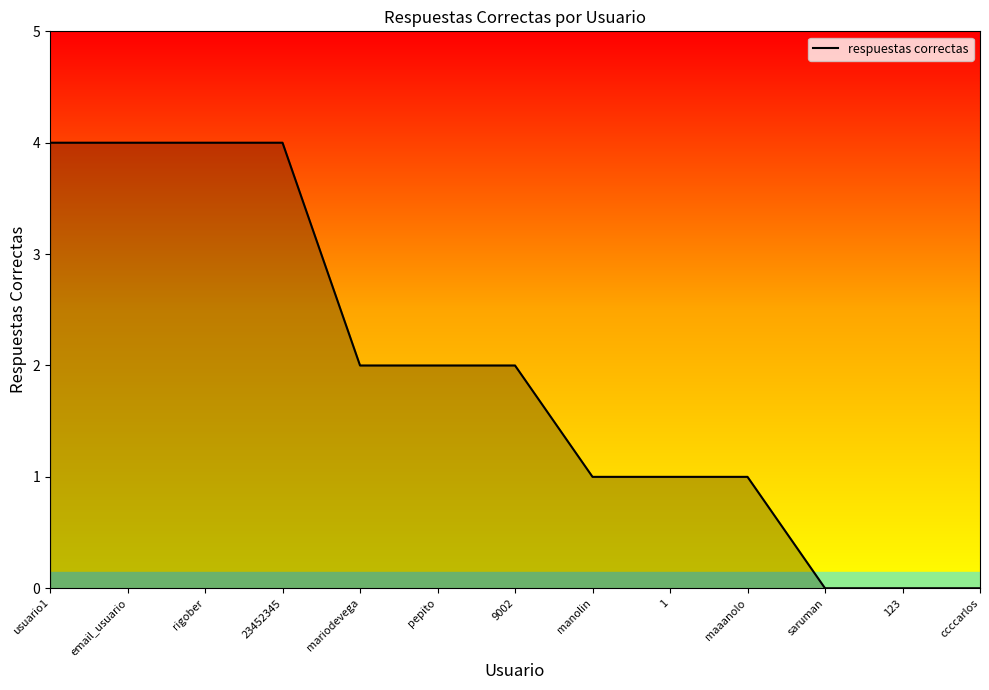

Reading right to left, what are all the values shown in this chart?

ccccarlos=0	123=0	saruman=0	maaanolo=1	1=1	manolin=1	9002=2	pepito=2	mariodevega=2	23452345=4	rigober=4	email_usuario=4	usuario1=4